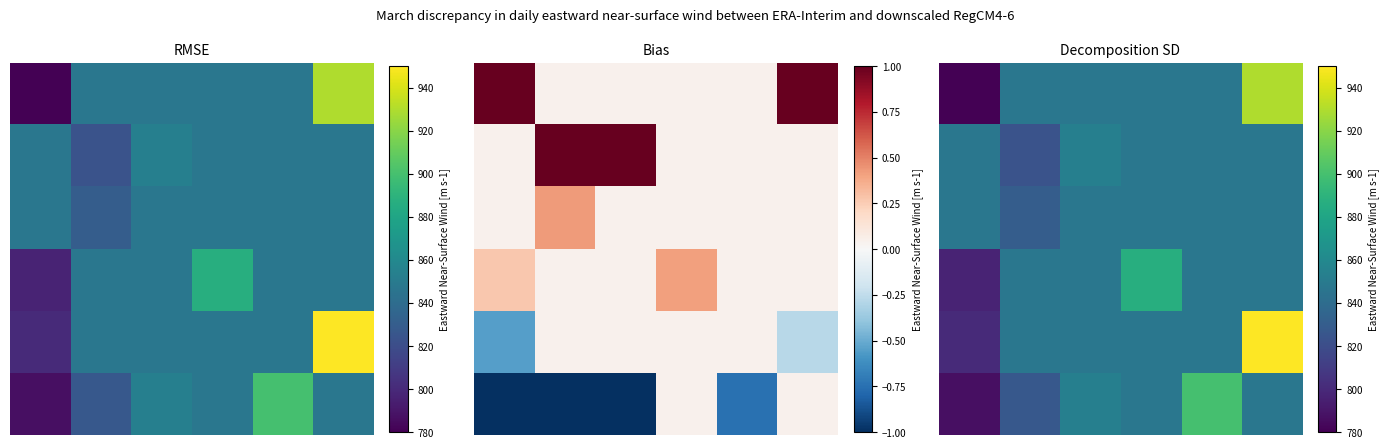

At which category is the sum across all series the highest?

5